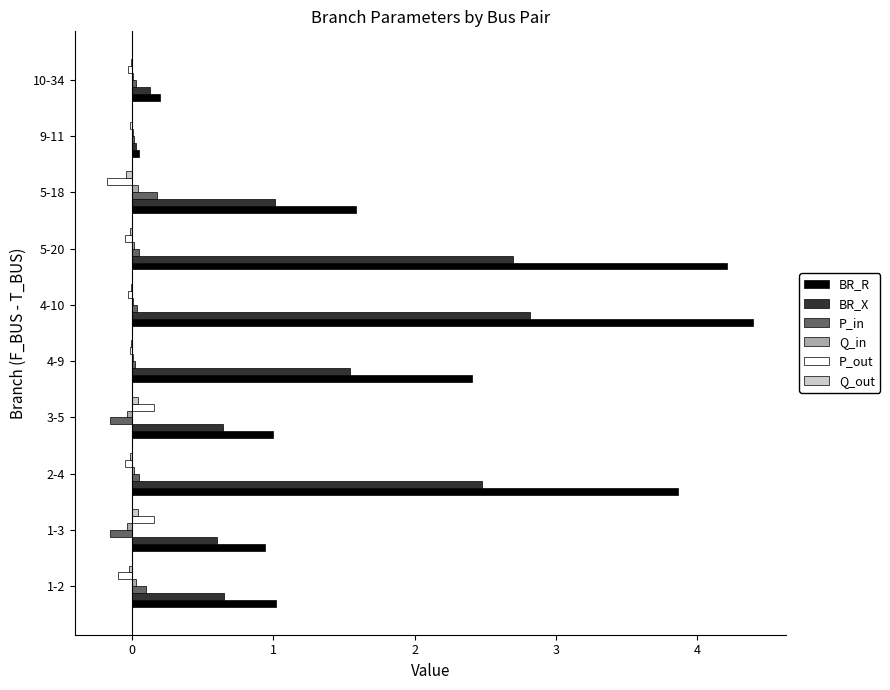

Which series has the largest range (max minus min)?

BR_R